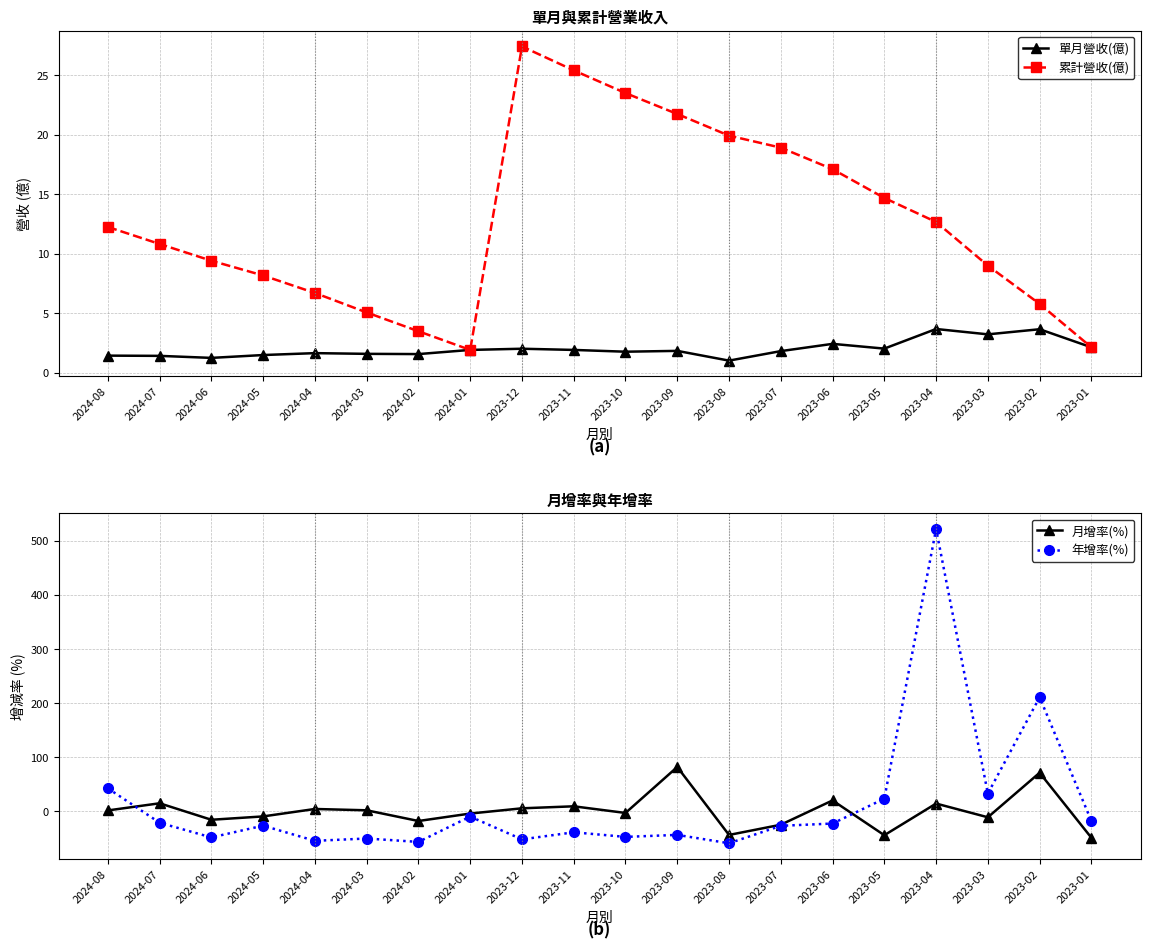

What is the approximate value of 年增率(%) at 2023-02?

210.5